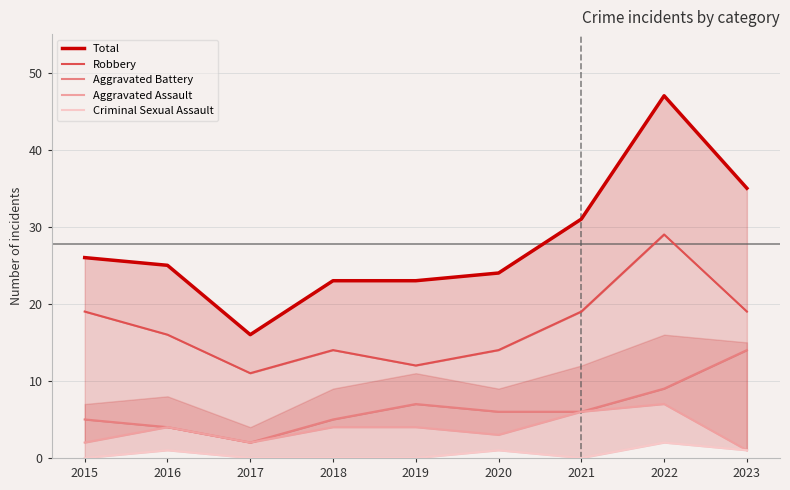

Count the Criminal Sexual Assault values in the range 0 to 1.

8